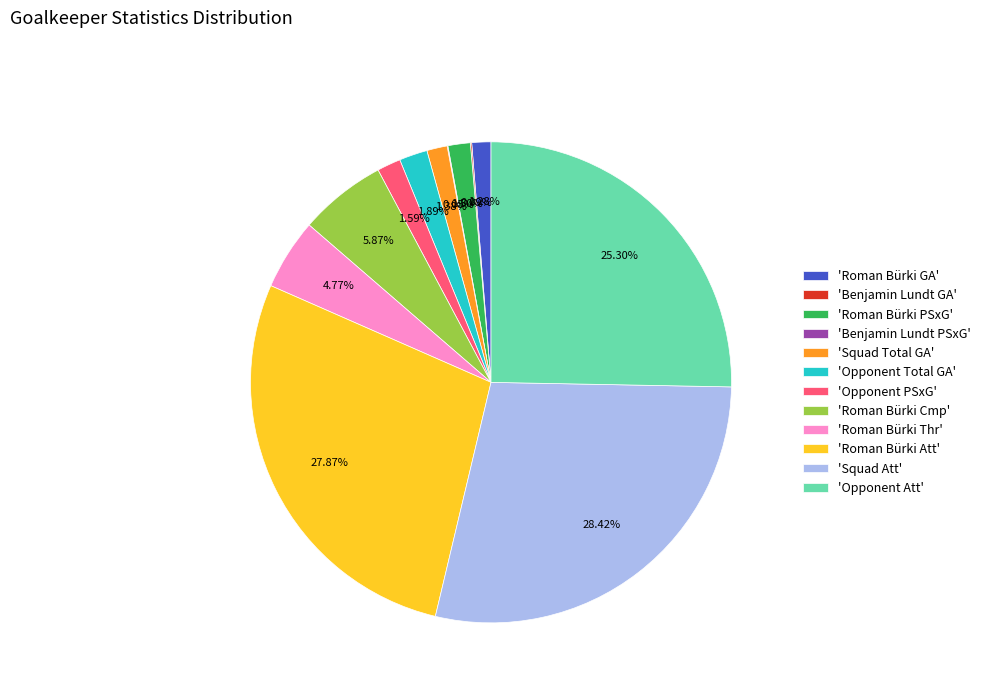

Do 'Roman Bürki PSxG' and 'Squad Att' together represent more than half of the pie?

No